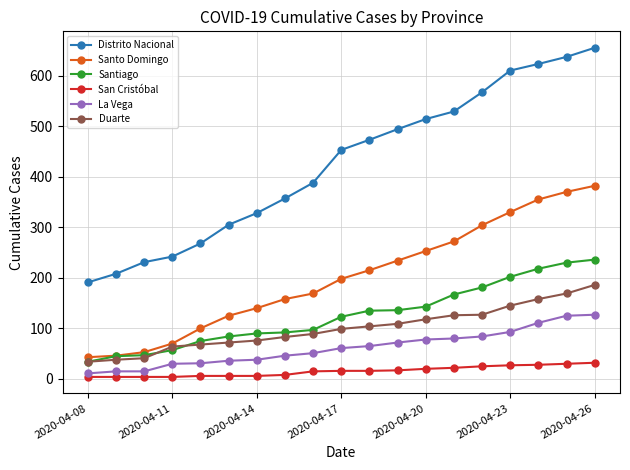

True or false: San Cristóbal and Distrito Nacional intersect in this chart.

False